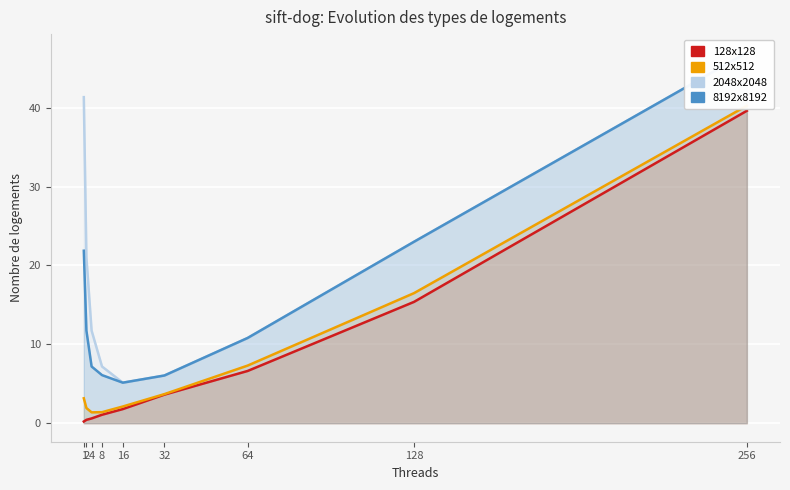

Reading right to left, list all the values displayed in this chart.

128x128: 256=39.6	128=15.4	64=6.6	32=3.6	16=1.8	8=1.1	4=0.6	2=0.4	1=0.2
512x512: 256=40.2	128=16.5	64=7.3	32=3.7	16=2.1	8=1.4	4=1.4	2=1.9	1=3.2
2048x2048: 256=47.0	128=23.0	64=10.8	32=6.0	16=5.1	8=7.2	4=11.7	2=21.0	1=41.3
8192x8192: 256=47.0	128=23.0	64=10.8	32=6.0	16=5.1	8=6.1	4=7.2	2=11.7	1=21.9